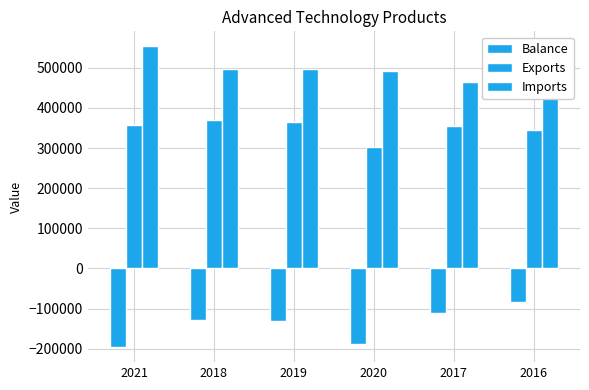

Which series changed the most between 2017 and 2016?

Imports